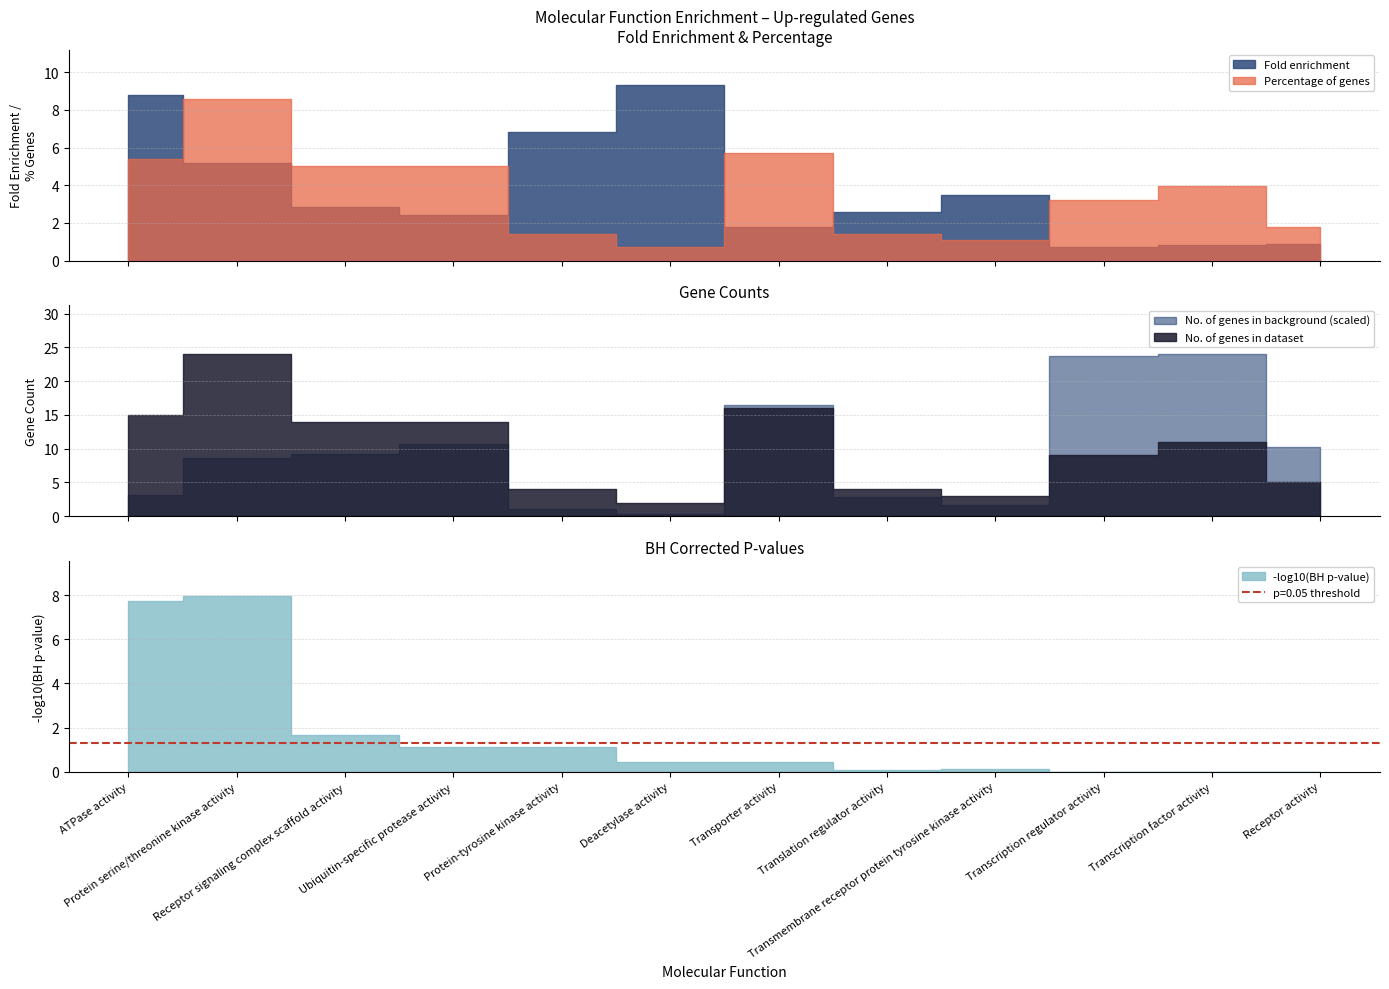

True or false: No. of genes in background and Percentage of genes intersect in this chart.

False